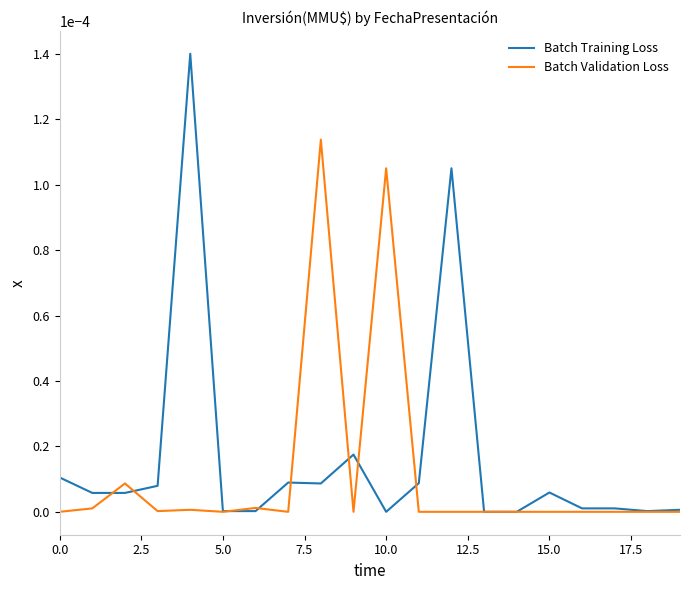

List the series in order of their overall mean, highest first.

Batch Training Loss, Batch Validation Loss